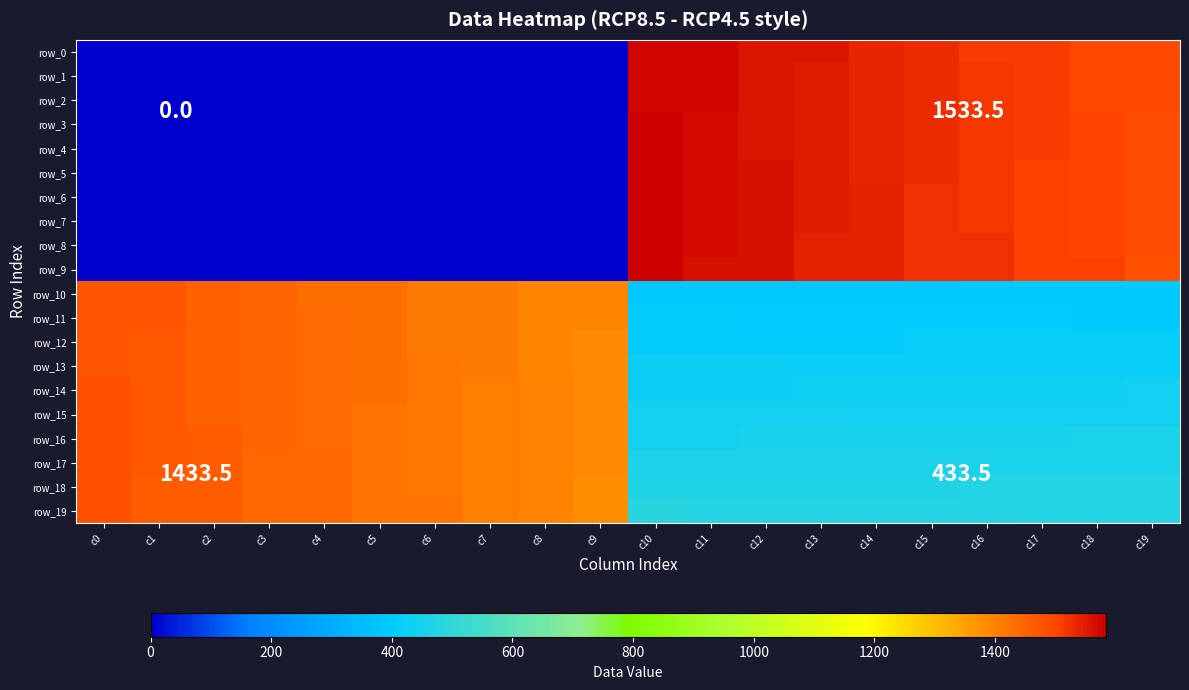

Which series changed the most between c11 and c13?

row_0